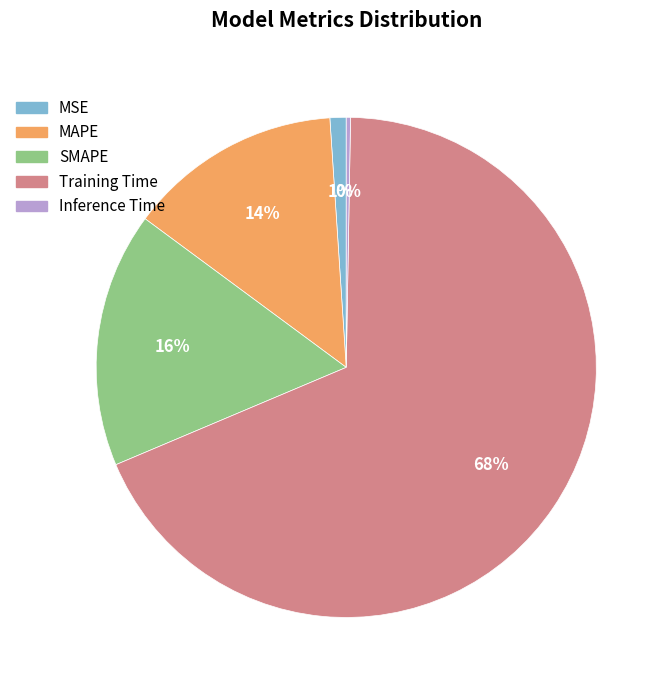

Is it true that MAPE is 14% of the pie?

True